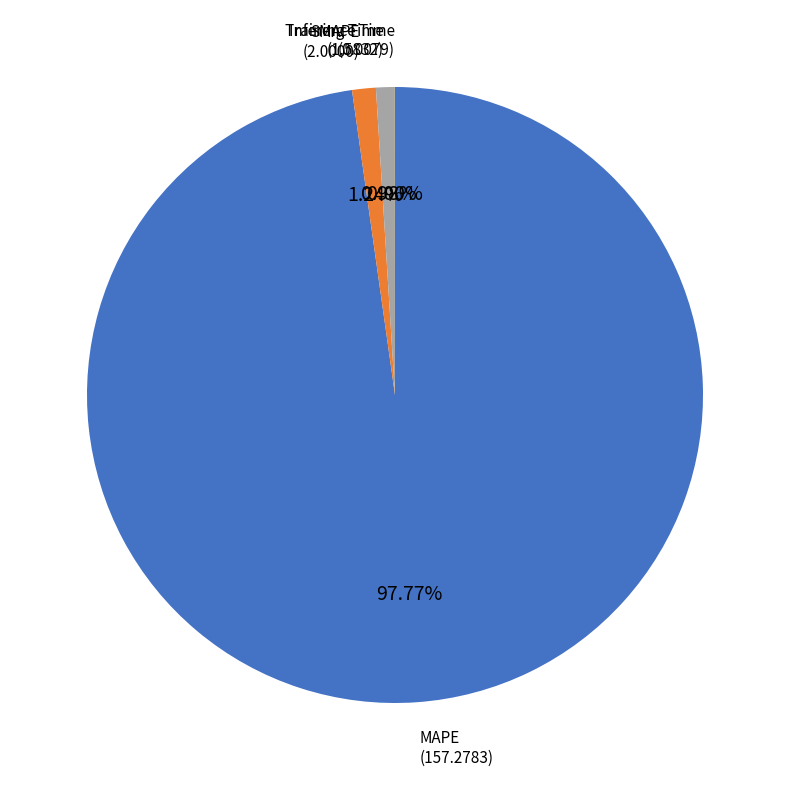

Is it true that SMAPE is 1% of the pie?

True